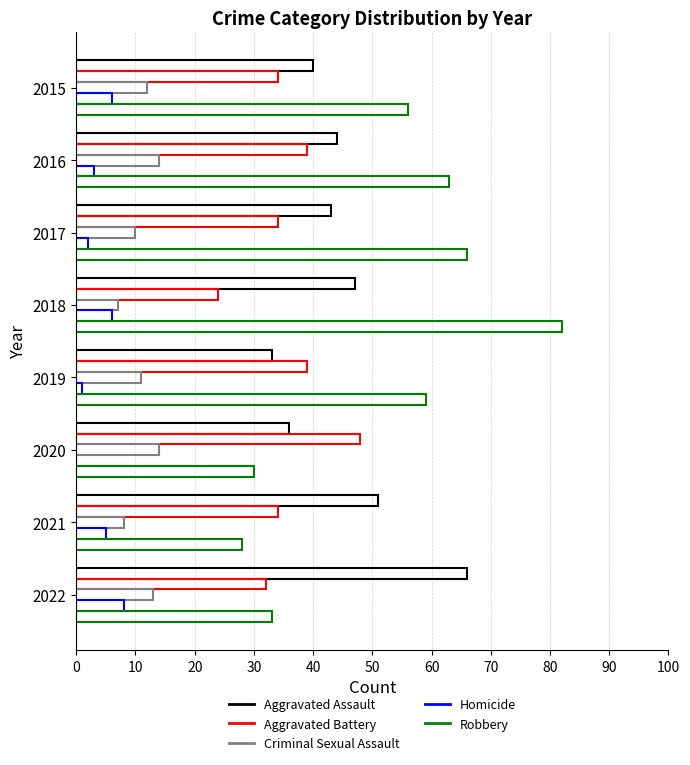

How many categories are shown in the chart?

8